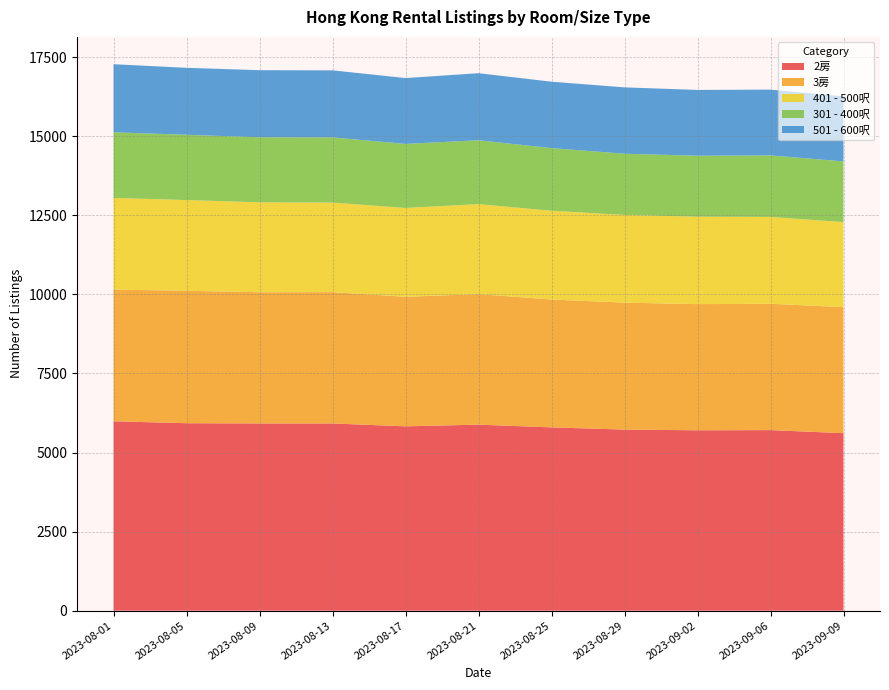

Reading right to left, what are all the values shown in this chart?

2房: 2023-09-09=5613	2023-09-06=5710	2023-09-02=5704	2023-08-29=5726	2023-08-25=5796	2023-08-21=5883	2023-08-17=5829	2023-08-13=5920	2023-08-09=5921	2023-08-05=5928	2023-08-01=5989
3房: 2023-09-09=3985	2023-09-06=3994	2023-09-02=3989	2023-08-29=4014	2023-08-25=4043	2023-08-21=4127	2023-08-17=4096	2023-08-13=4152	2023-08-09=4148	2023-08-05=4188	2023-08-01=4164
401 - 500呎: 2023-09-09=2689	2023-09-06=2746	2023-09-02=2765	2023-08-29=2773	2023-08-25=2807	2023-08-21=2846	2023-08-17=2809	2023-08-13=2832	2023-08-09=2844	2023-08-05=2868	2023-08-01=2898
301 - 400呎: 2023-09-09=1919	2023-09-06=1946	2023-09-02=1927	2023-08-29=1936	2023-08-25=1980	2023-08-21=2019	2023-08-17=2025	2023-08-13=2060	2023-08-09=2056	2023-08-05=2064	2023-08-01=2075
501 - 600呎: 2023-09-09=2056	2023-09-06=2080	2023-09-02=2081	2023-08-29=2098	2023-08-25=2100	2023-08-21=2120	2023-08-17=2082	2023-08-13=2121	2023-08-09=2121	2023-08-05=2117	2023-08-01=2153